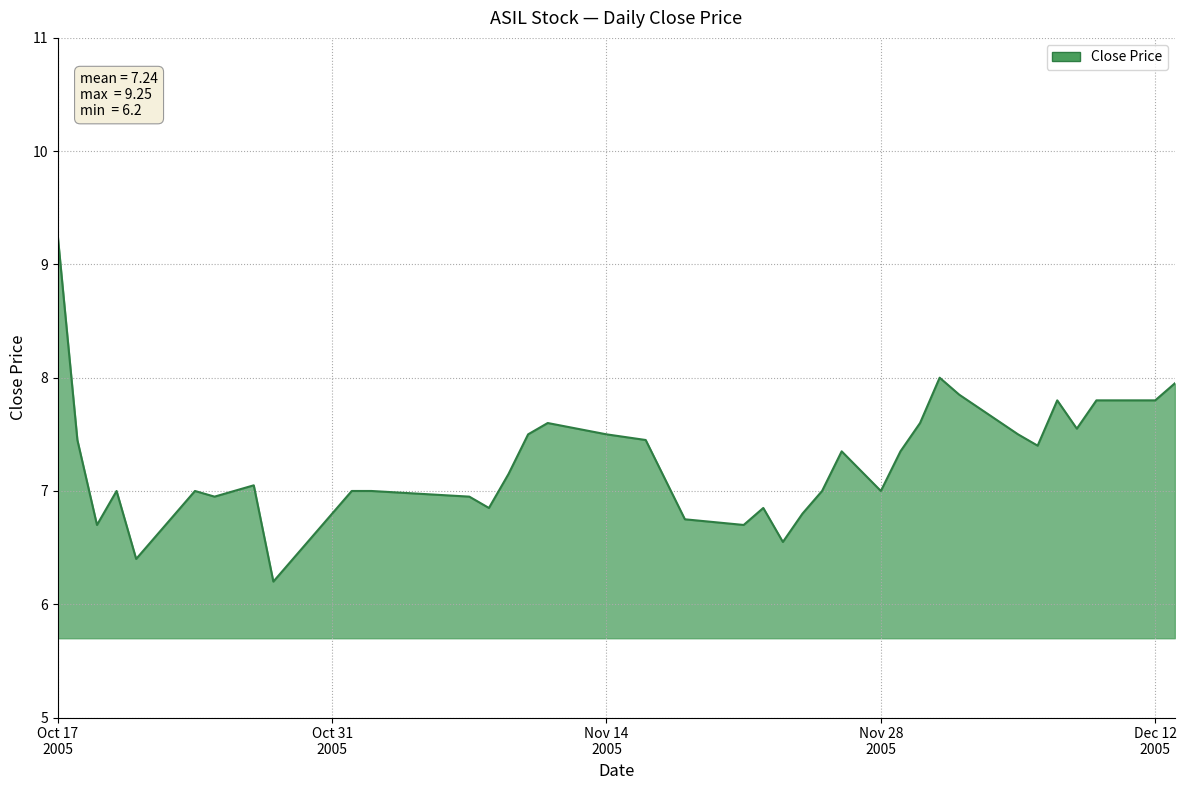

What is the minimum value shown in the chart?

6.2